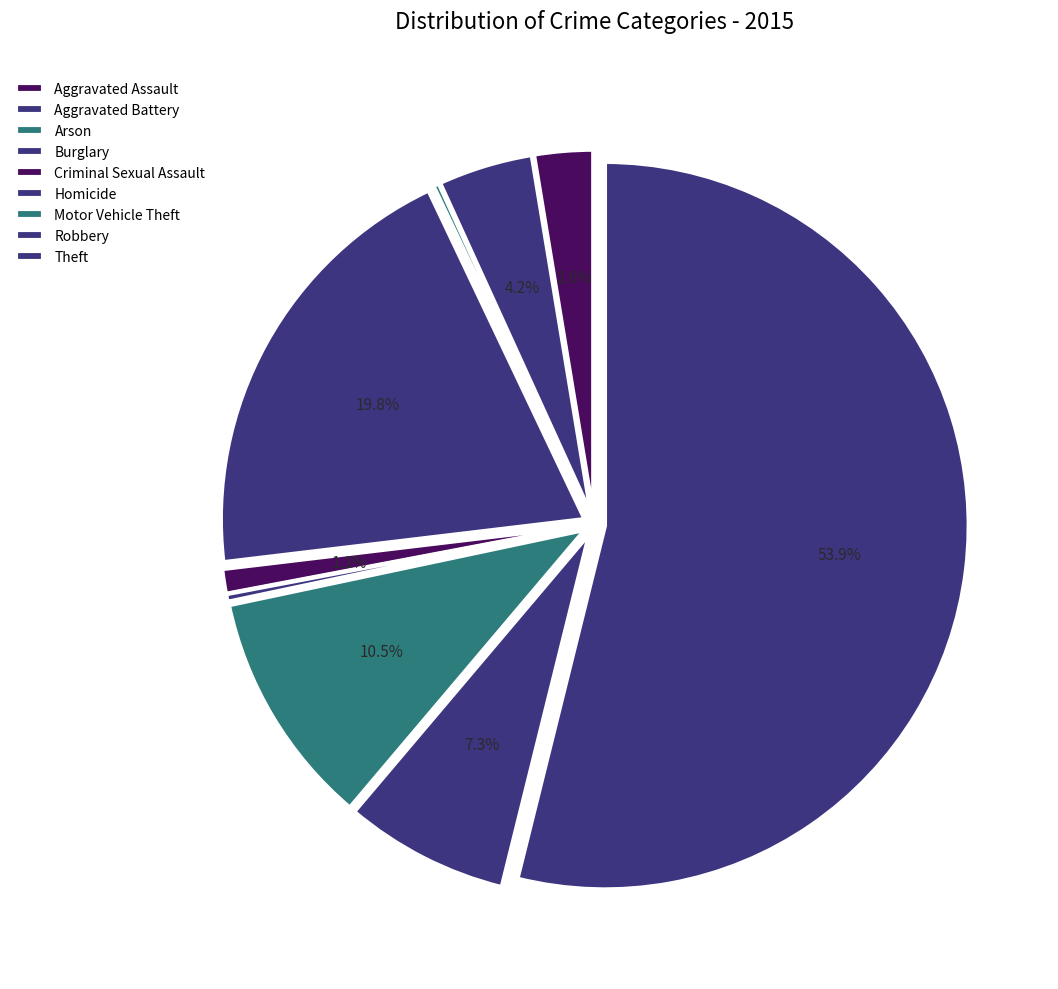

How many segments does this pie chart have?

9